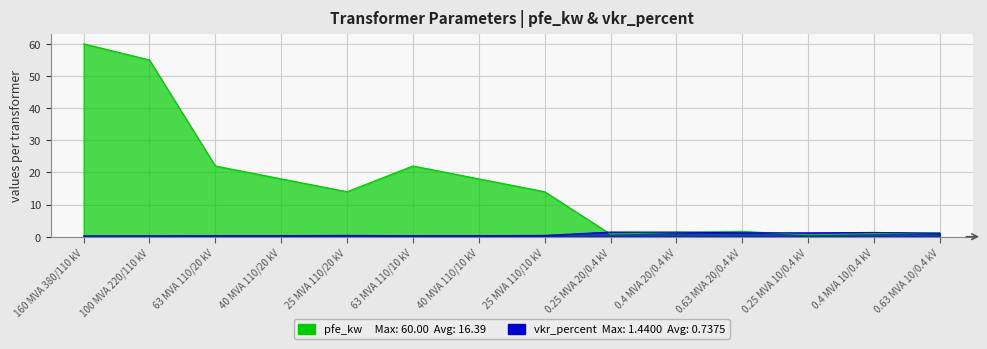

True or false: vkr_percent has more than 0 points higher than both neighbors.

True